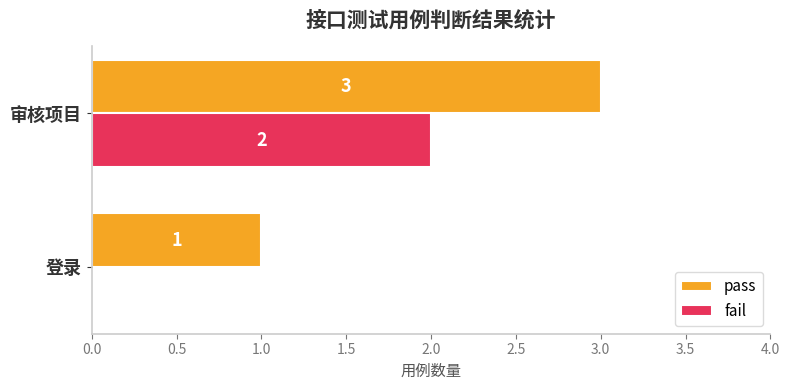

Which series has the largest total across all categories?

pass